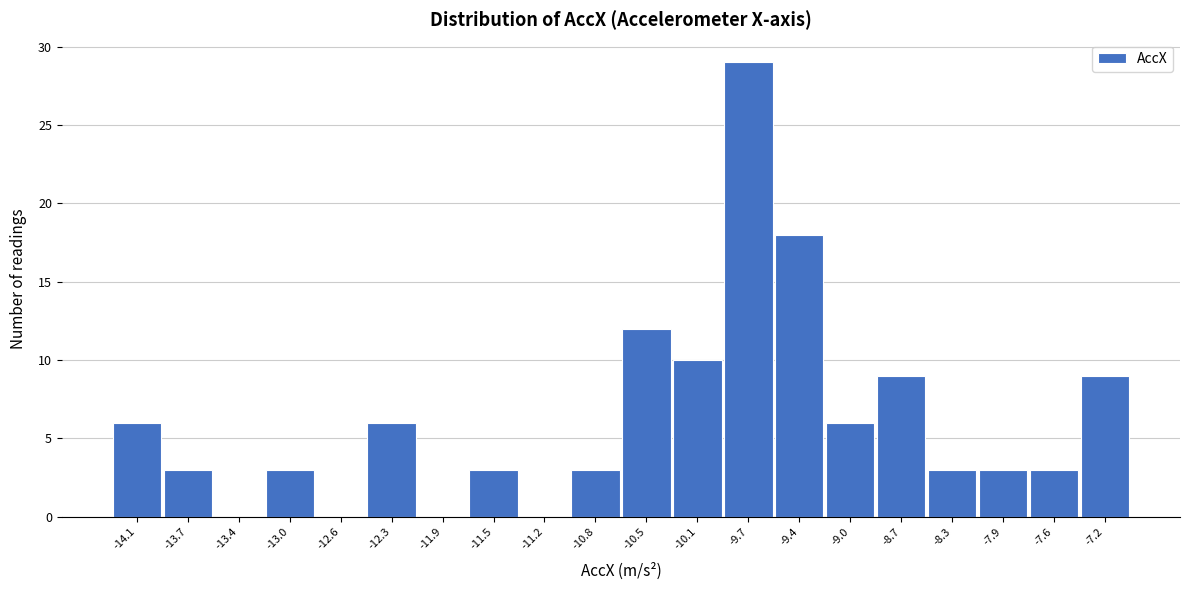

Reading right to left, what are all the values shown in this chart?

-7.2=9	-7.6=3	-7.9=3	-8.3=3	-8.7=9	-9.0=6	-9.4=18	-9.7=29	-10.1=10	-10.5=12	-10.8=3	-11.2=0	-11.5=3	-11.9=0	-12.3=6	-12.6=0	-13.0=3	-13.4=0	-13.7=3	-14.1=6